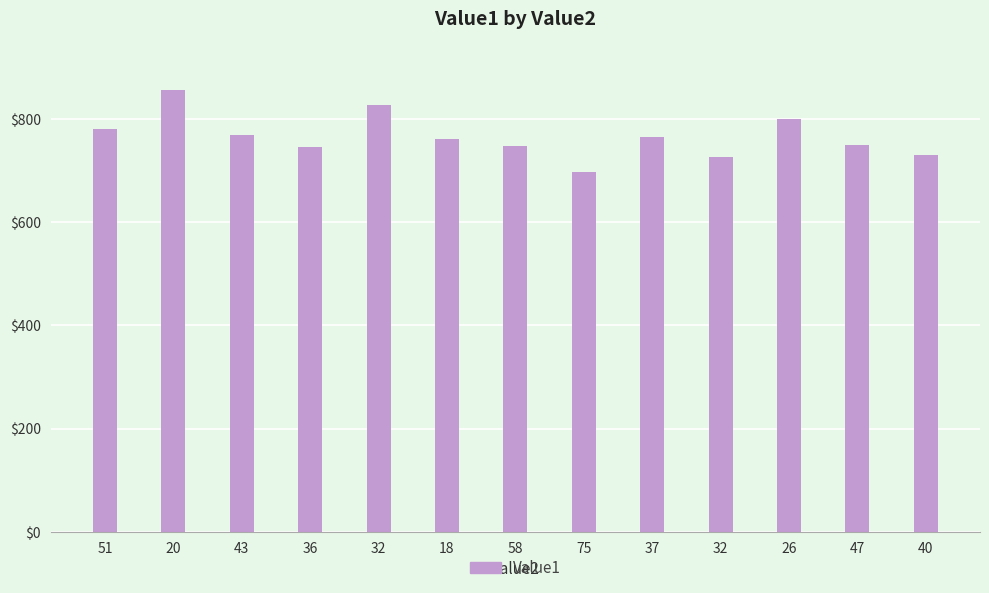

What is the average value?

766